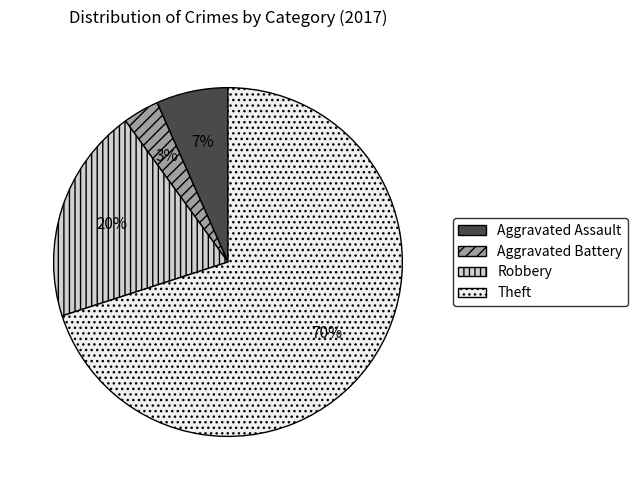

Rank the categories by value from highest to lowest.

Theft, Robbery, Aggravated Assault, Aggravated Battery